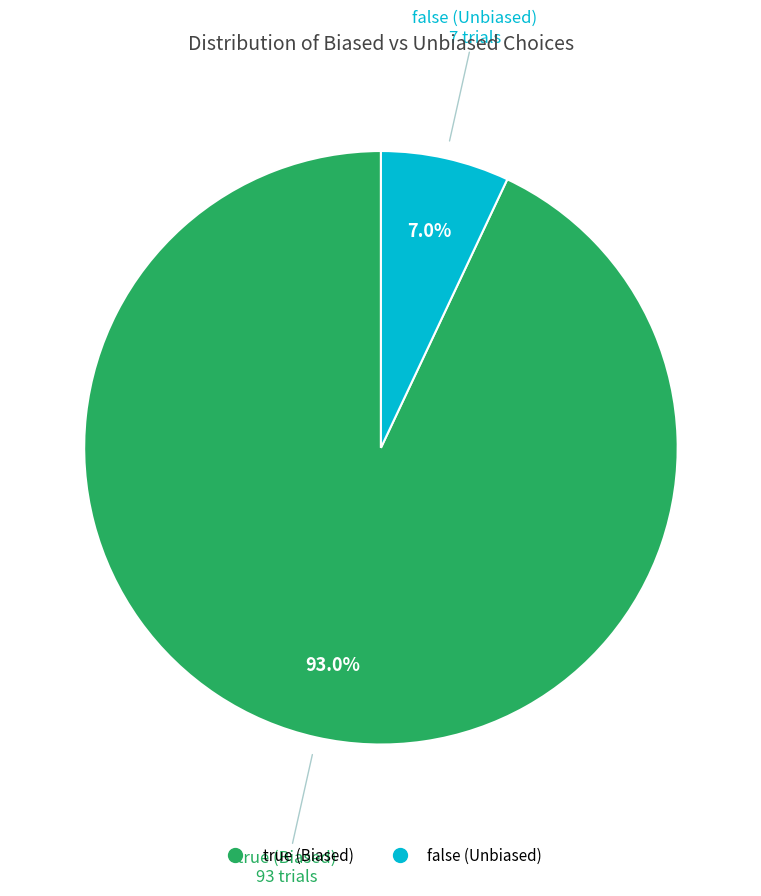

What is the smallest slice in the pie chart?

false (Unbiased)